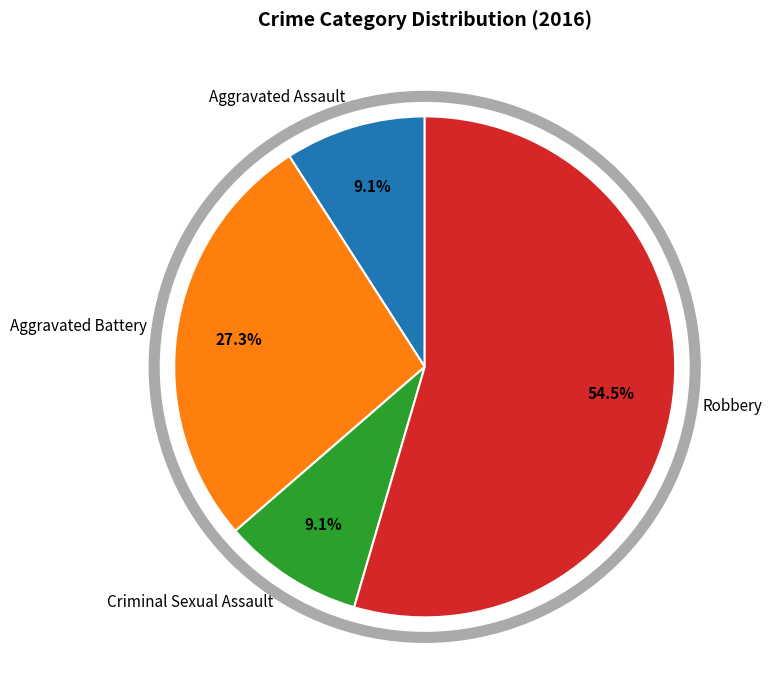

Is Robbery the majority of the pie?

Yes